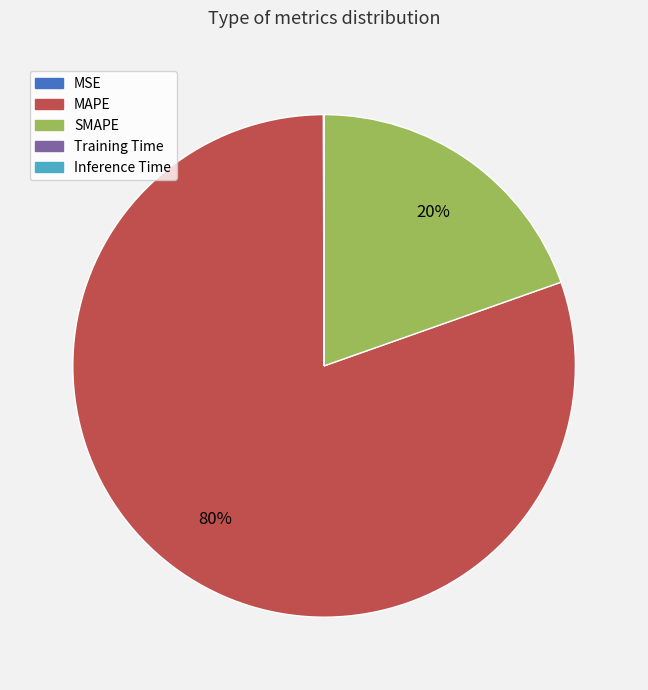

Do MAPE and SMAPE together represent more than half of the pie?

Yes